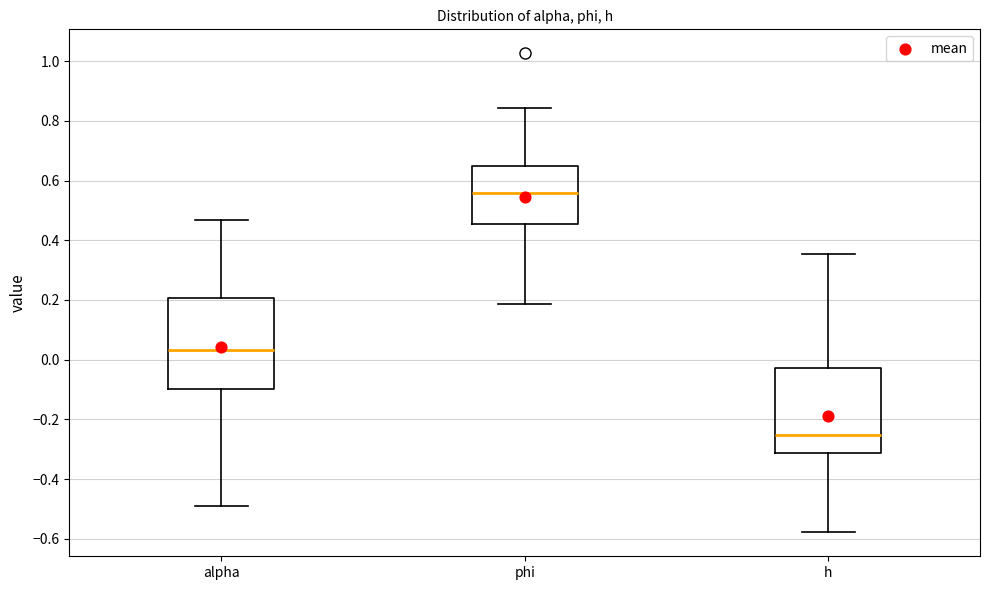

Reading left to right, read every box against the y-axis: the position of its median line, the range the box covers, and the ends of its whiskers. The values are not printed on the chart, so give them approximately, as read against the axis.

alpha: median 0.04, box -0.10 to 0.20, whiskers -0.50 to 0.46
phi: median 0.56, box 0.46 to 0.64, whiskers 0.18 to 0.84
h: median -0.26, box -0.32 to -0.02, whiskers -0.58 to 0.36